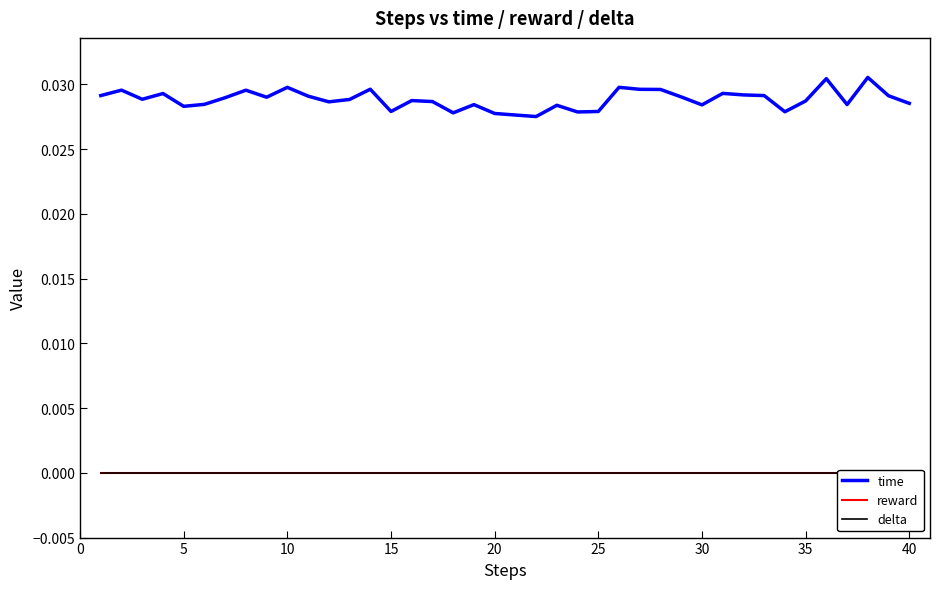

What is the sum of all time values?

1.2